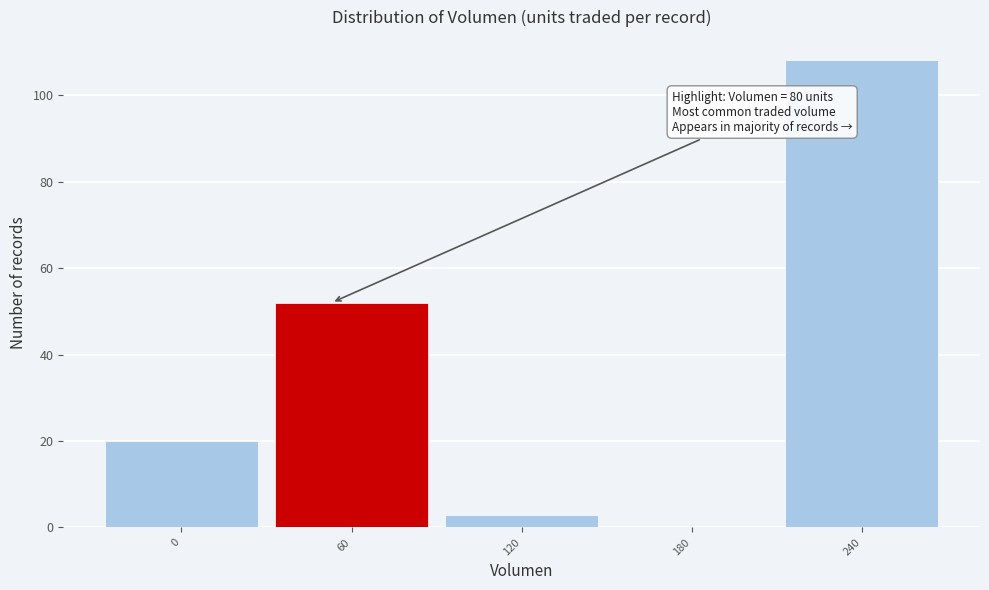

Reading left to right, extract all data points from this chart.

0=20	60=52	120=3	180=0	240=108